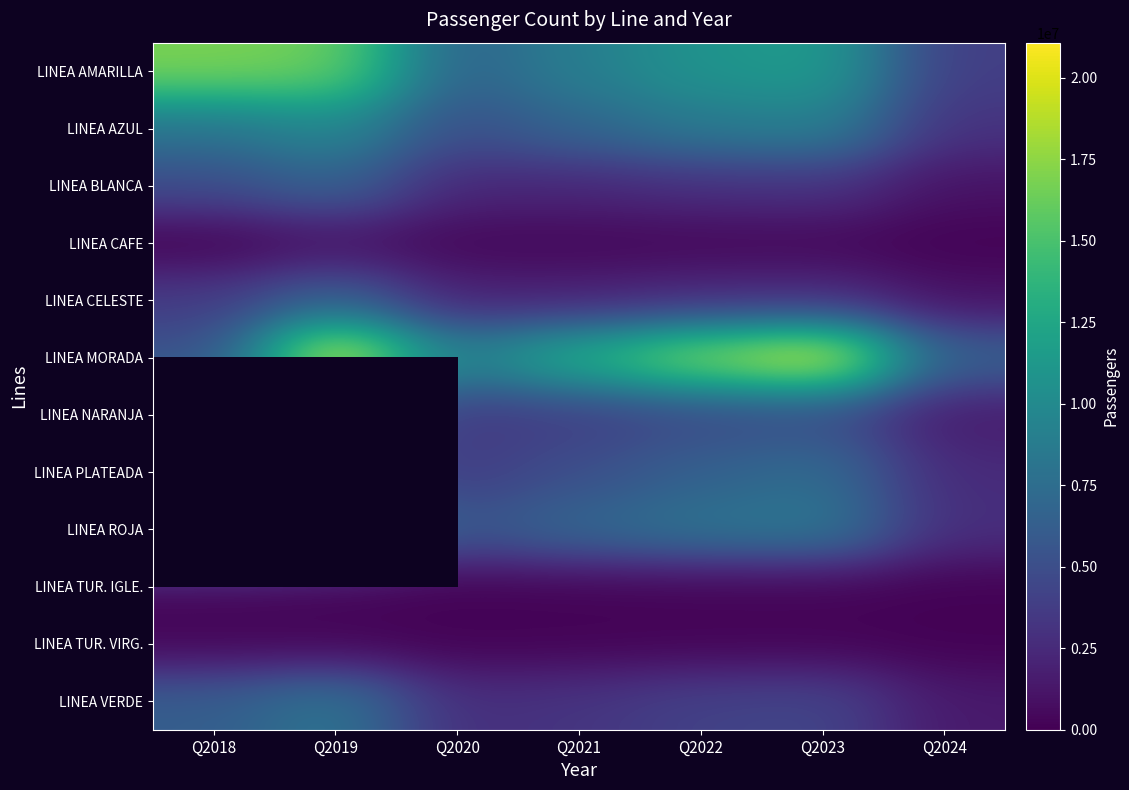

Count the number of categories in the chart.

7